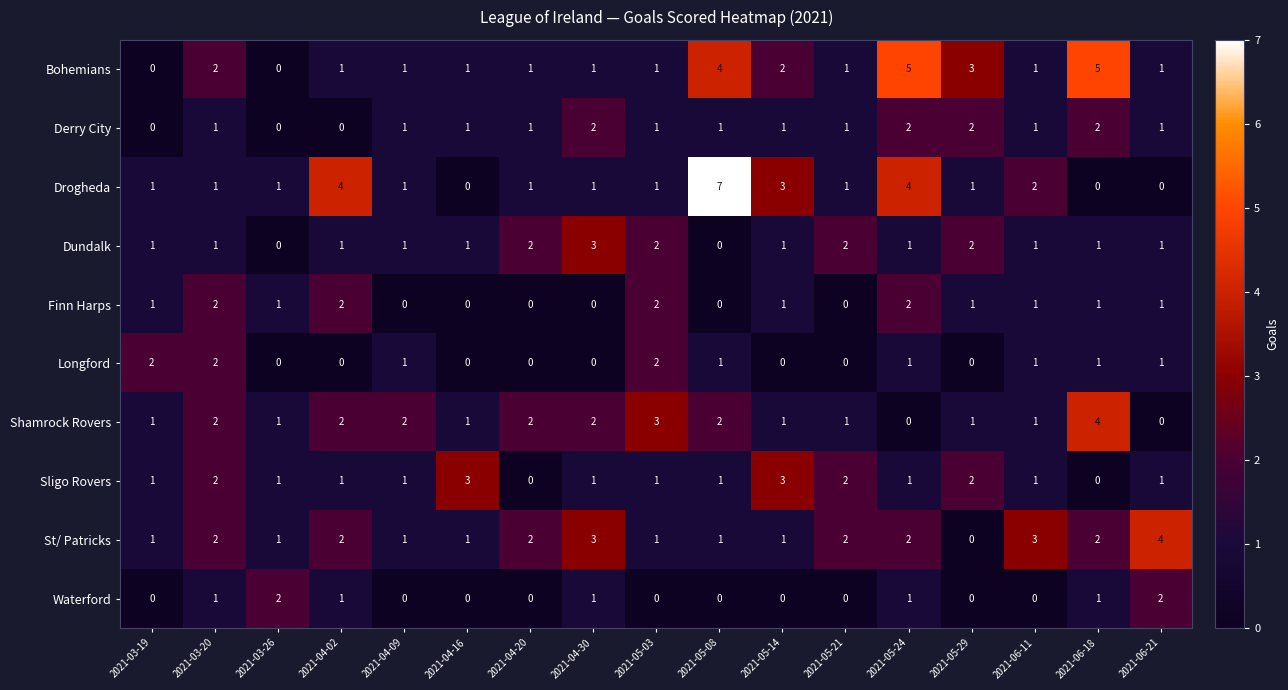

At how many categories does at least one series exceed 1?

17